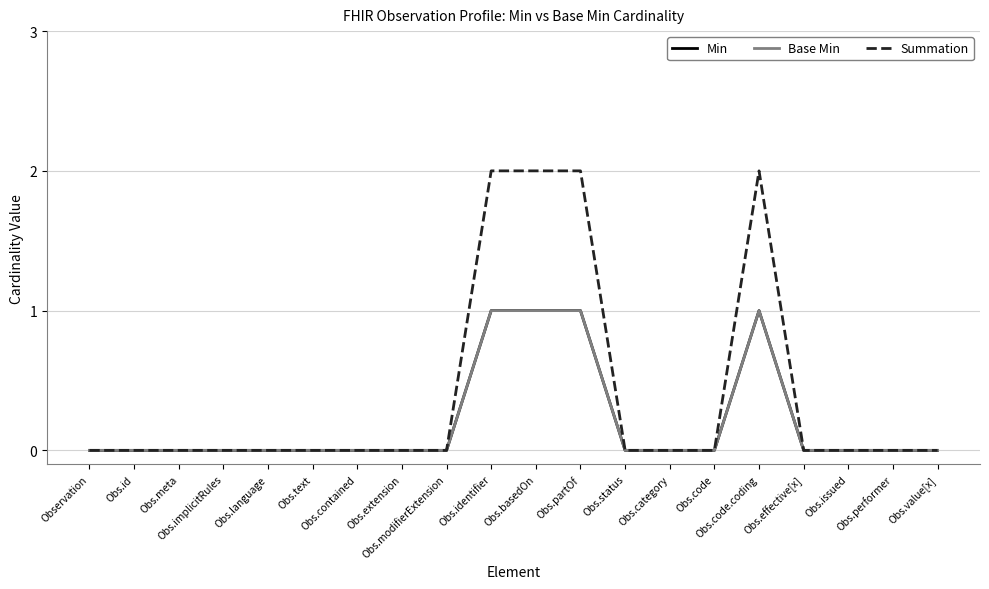

Rank the series by their maximum value, from lowest to highest.

Min, Base Min, Summation